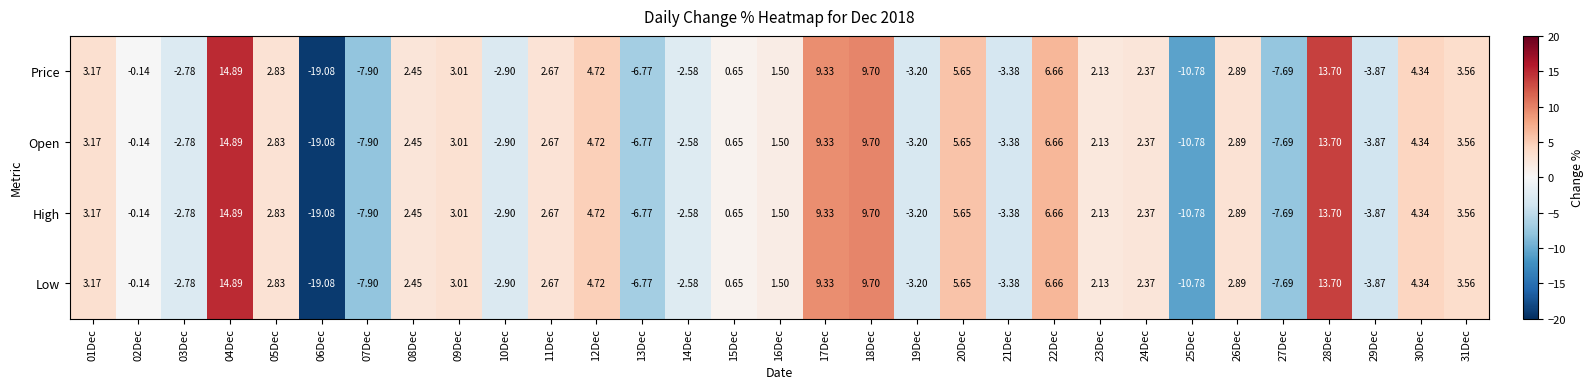

Is the value of High at 31Dec greater than the value of Low at 17Dec?

No